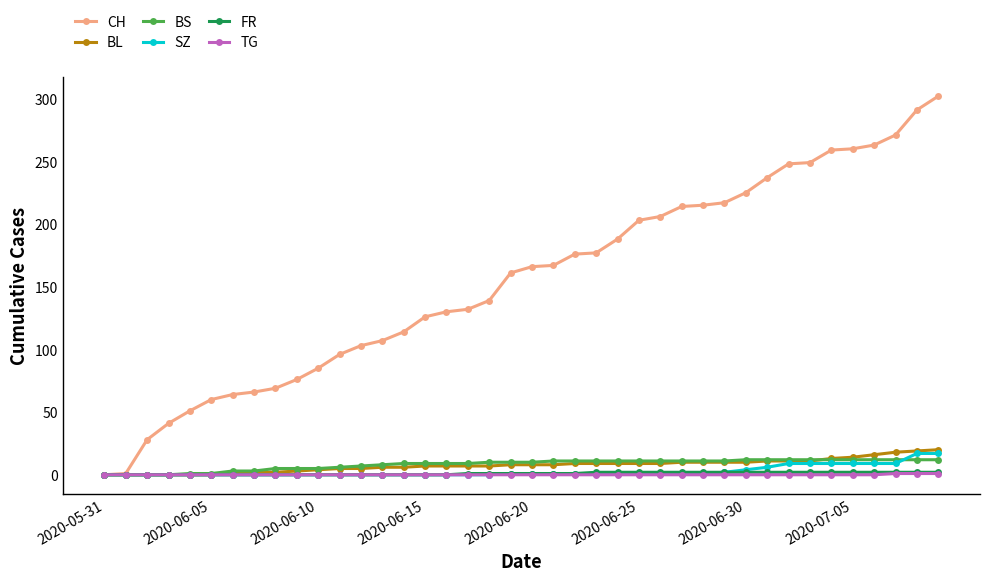

Which series has the widest spread of values?

CH